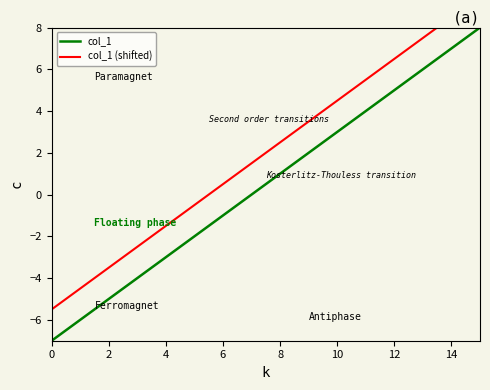

How many lines are shown in the chart?

2